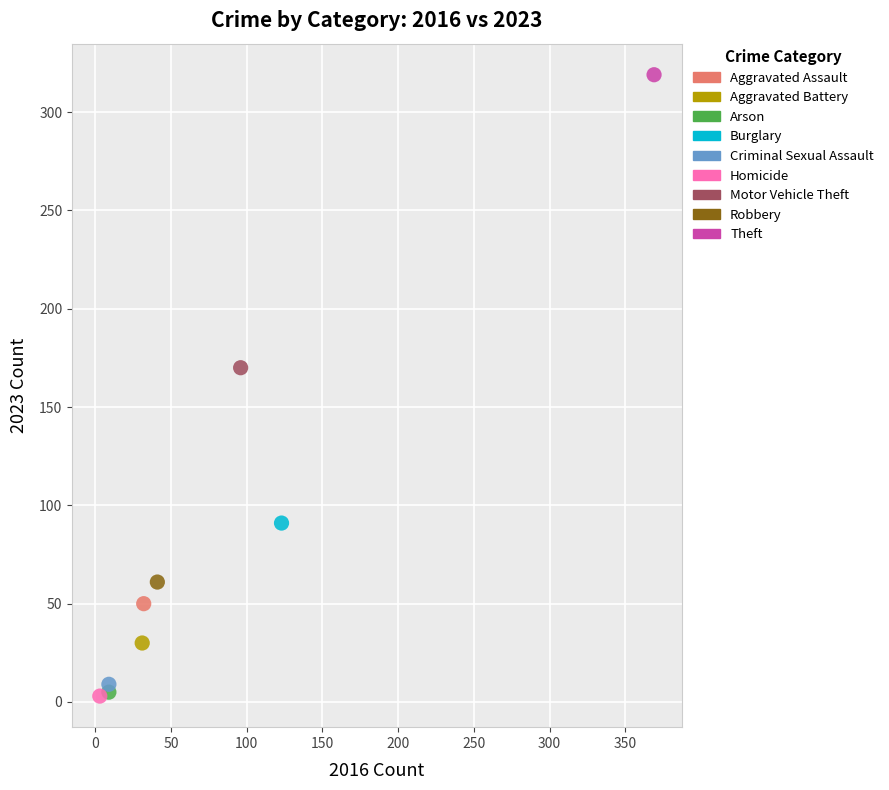

Which series reaches the maximum Y coordinate?

Theft